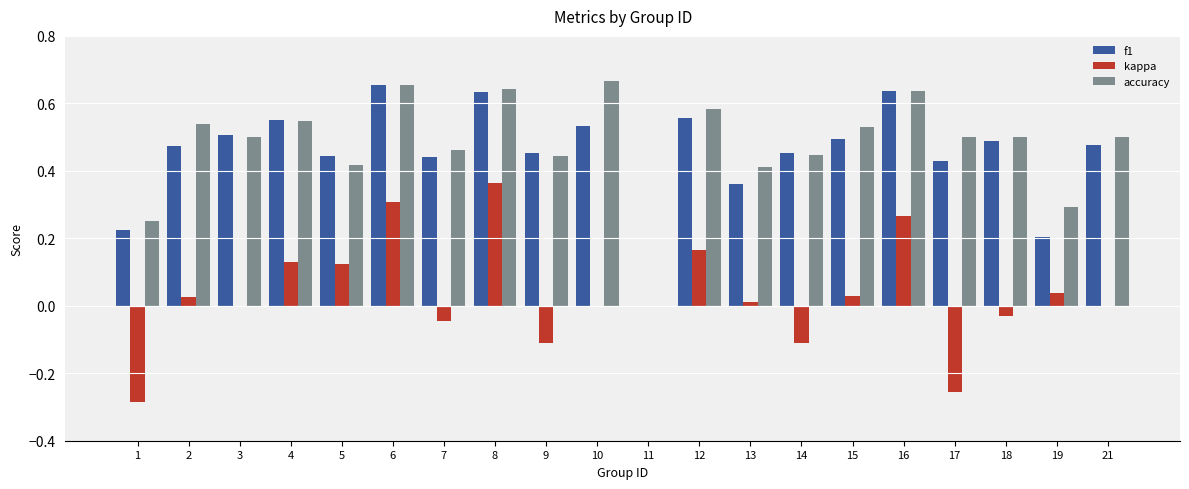

Are the bars horizontal?

No